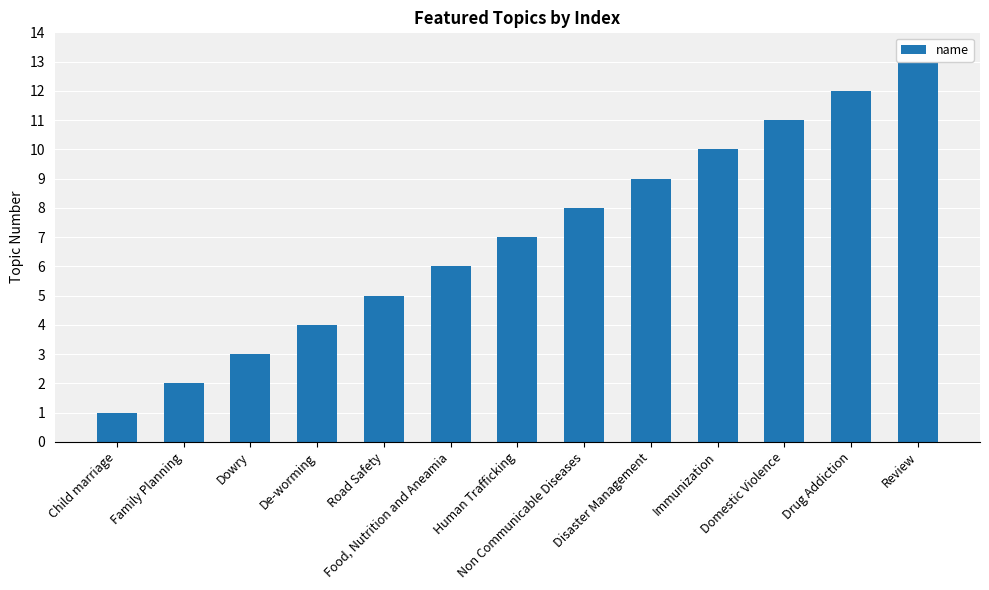

Rank the categories by value from highest to lowest.

Review, Drug Addiction, Domestic Violence, Immunization, Disaster Management, Non Communicable Diseases, Human Trafficking, Food, Nutrition and Aneamia, Road Safety, De-worming, Dowry, Family Planning, Child marriage